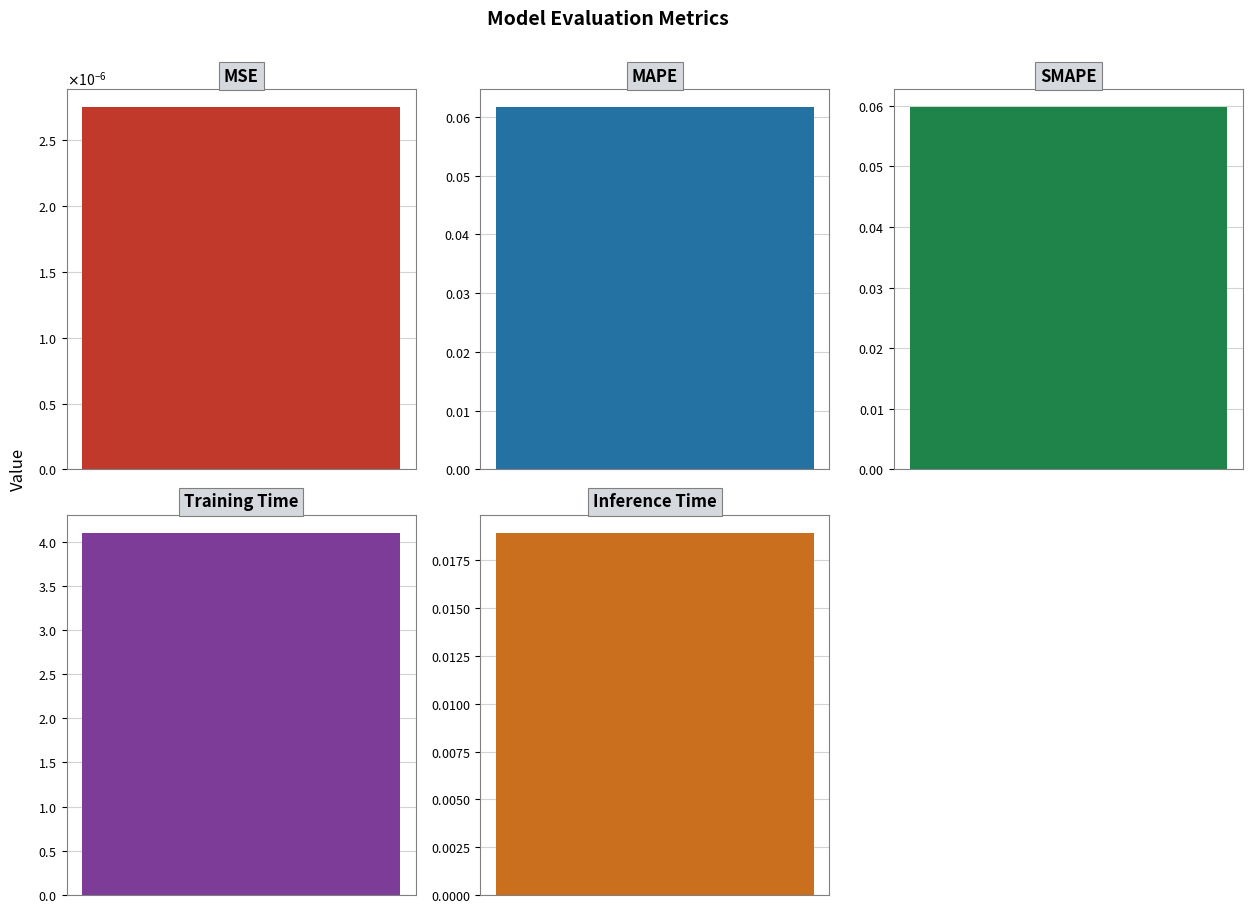

The value at SMAPE is 0.1. True or false?

True